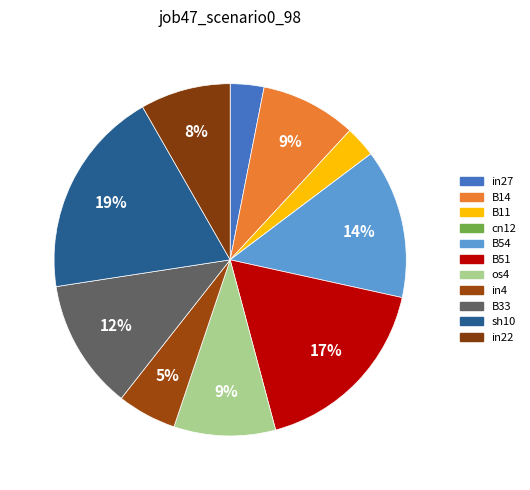

Which category has the biggest portion of the pie?

sh10